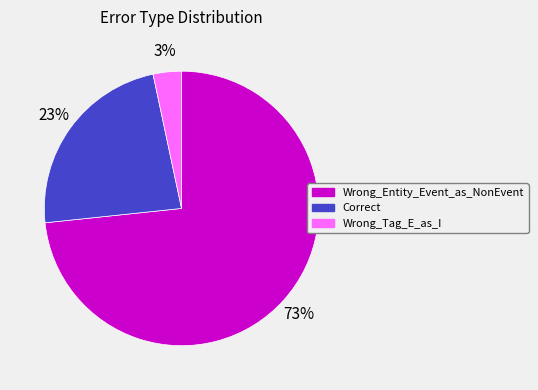

What percentage is the Wrong_Tag_E_as_I slice, to the nearest percent?

3%